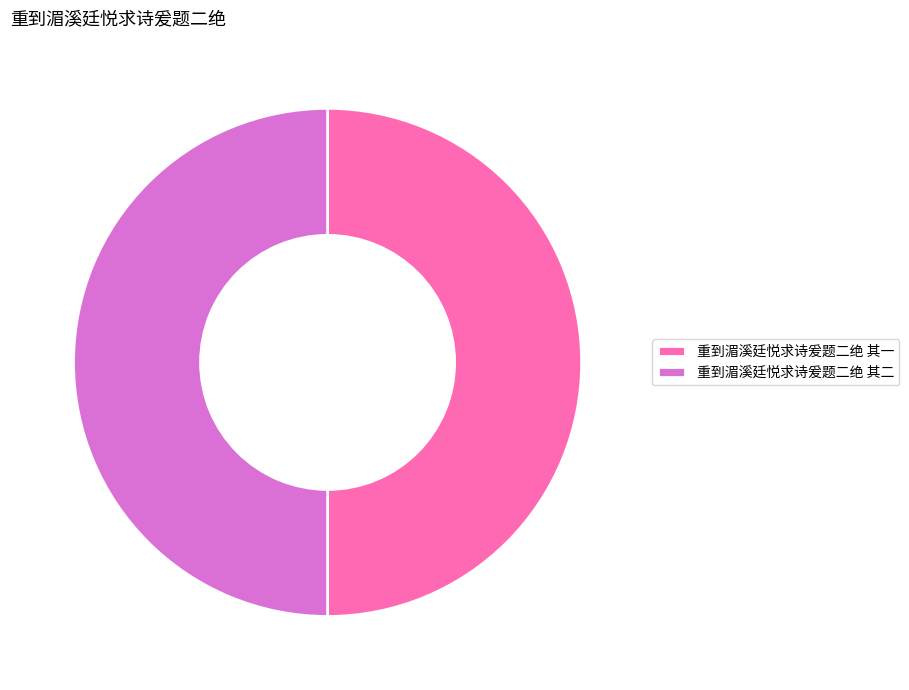

What is the ratio of the value at 重到湄溪廷悦求诗爰题二绝 其一 to the value at 重到湄溪廷悦求诗爰题二绝 其二?

1.0